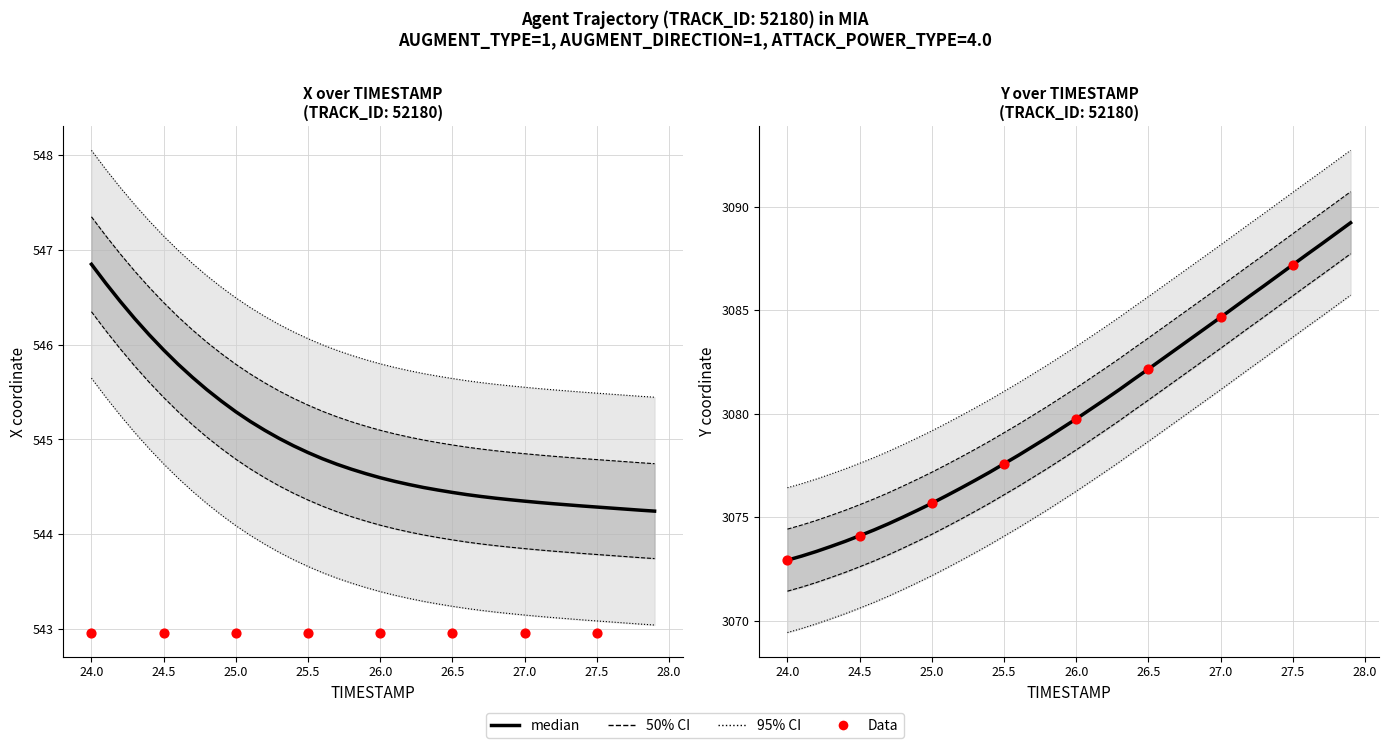

What is the total value across all series at 24.5?

3624.7